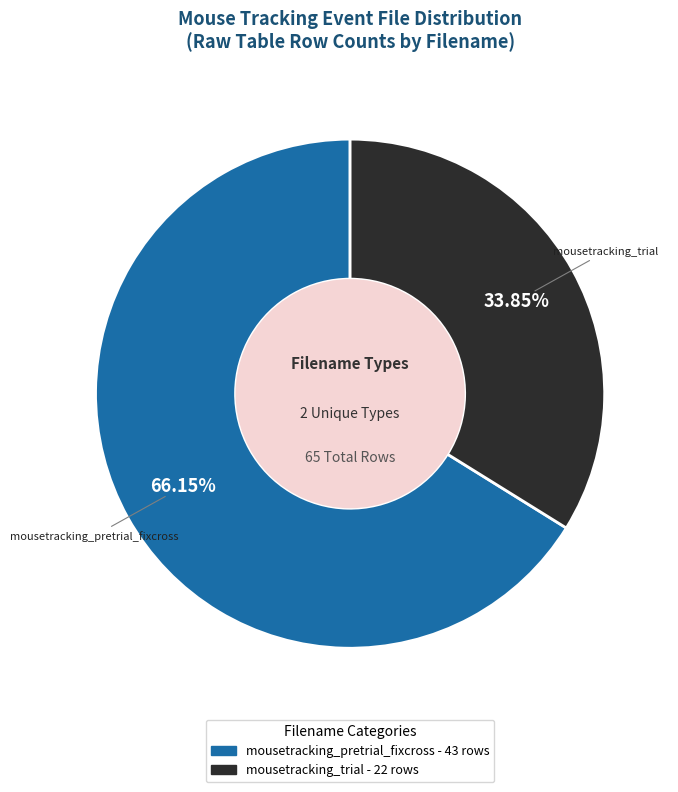

To the nearest percent, what is the average slice percentage?

50%